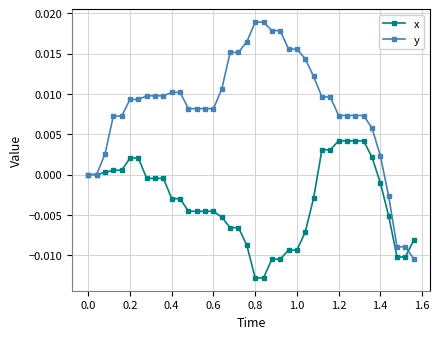

Rank the series by their average value, from lowest to highest.

x, y